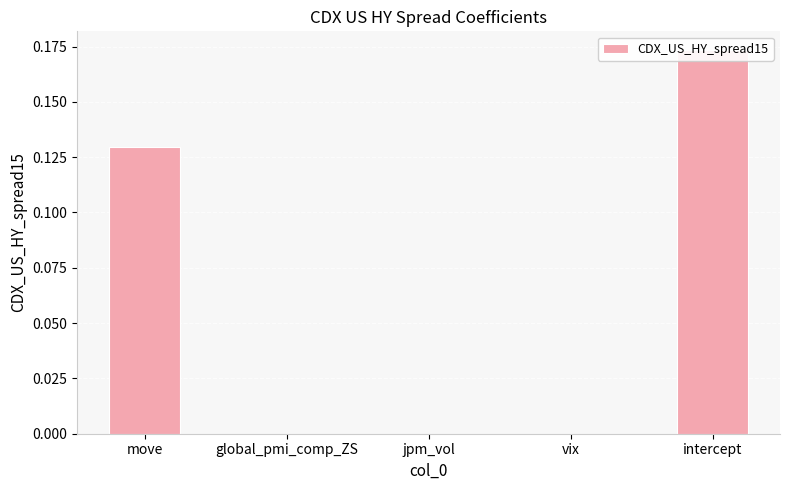

Rank the categories by value from lowest to highest.

global_pmi_comp_ZS, jpm_vol, vix, move, intercept